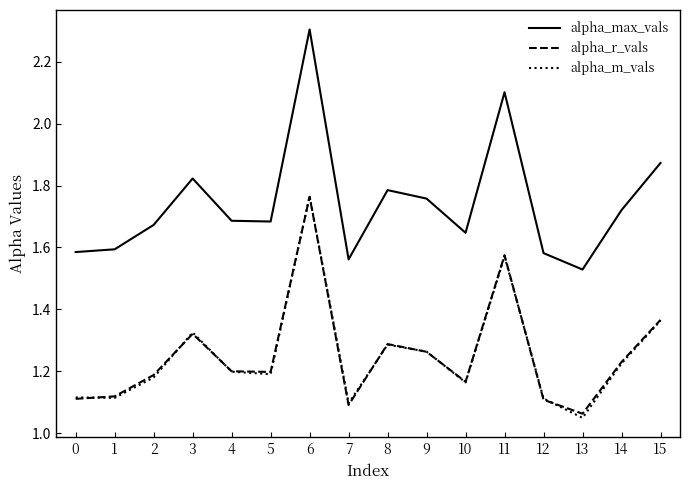

True or false: alpha_m_vals and alpha_max_vals intersect in this chart.

False